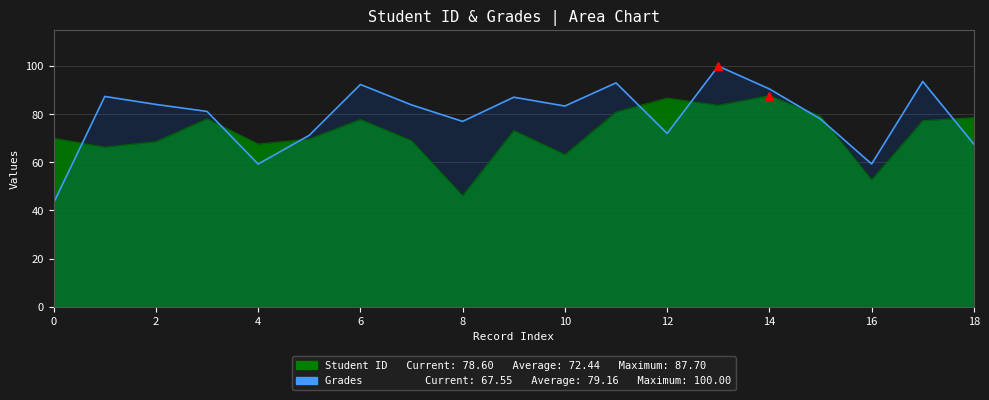

Does the chart display data point markers on the line(s)?

No